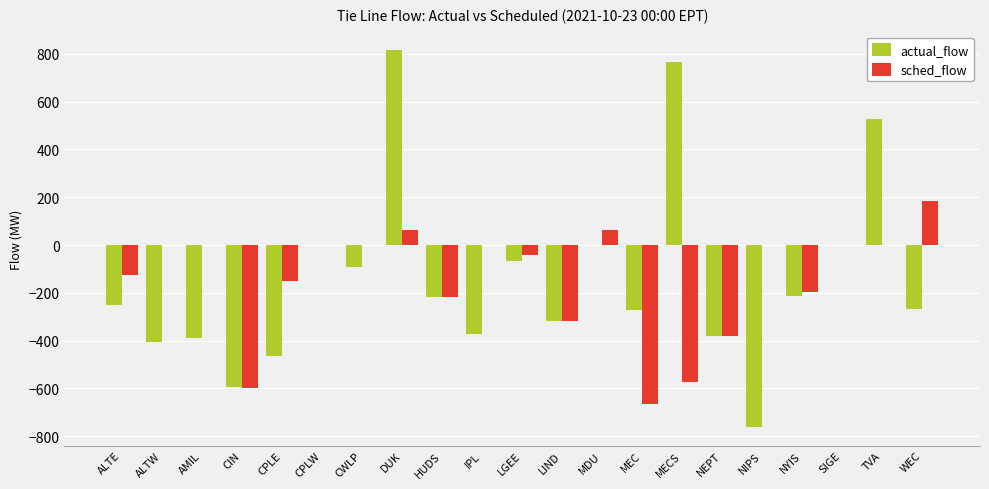

Read the actual_flow value at MECS.

765.0